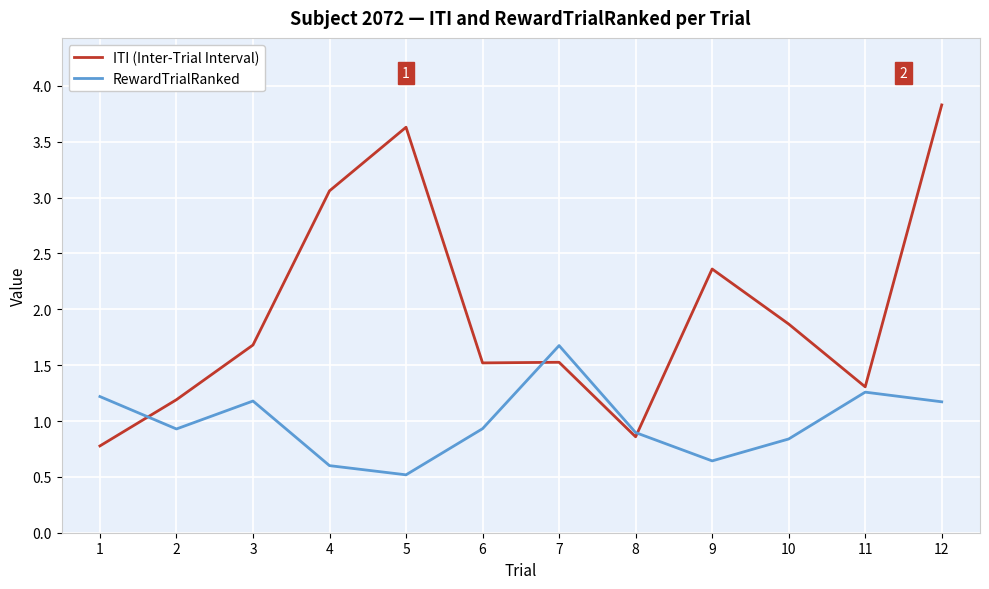

What is the difference between the maximum and minimum values in the ITI (Inter-Trial Interval) series?

3.1